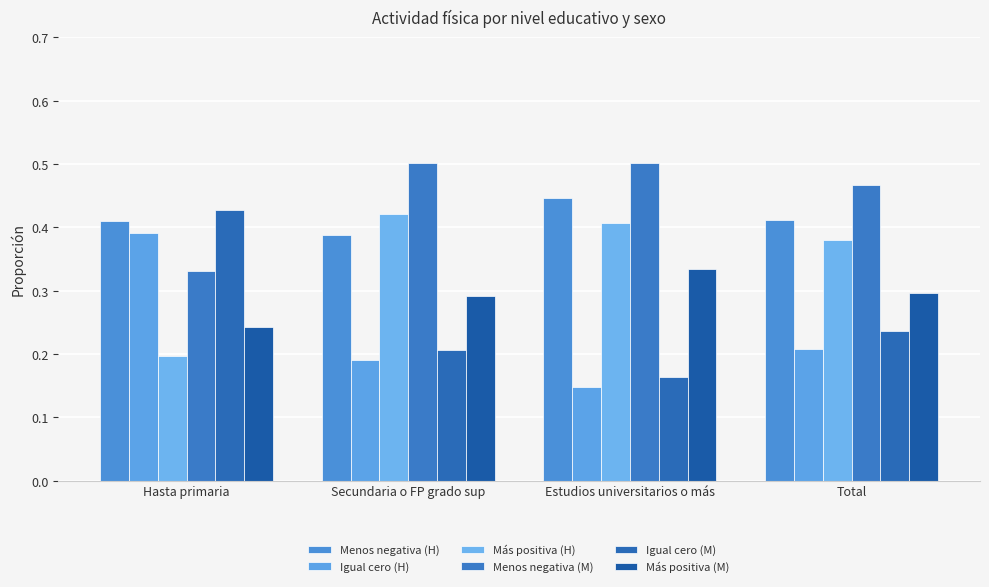

At which label is Igual cero (H) closest to 0?

Estudios universitarios o más